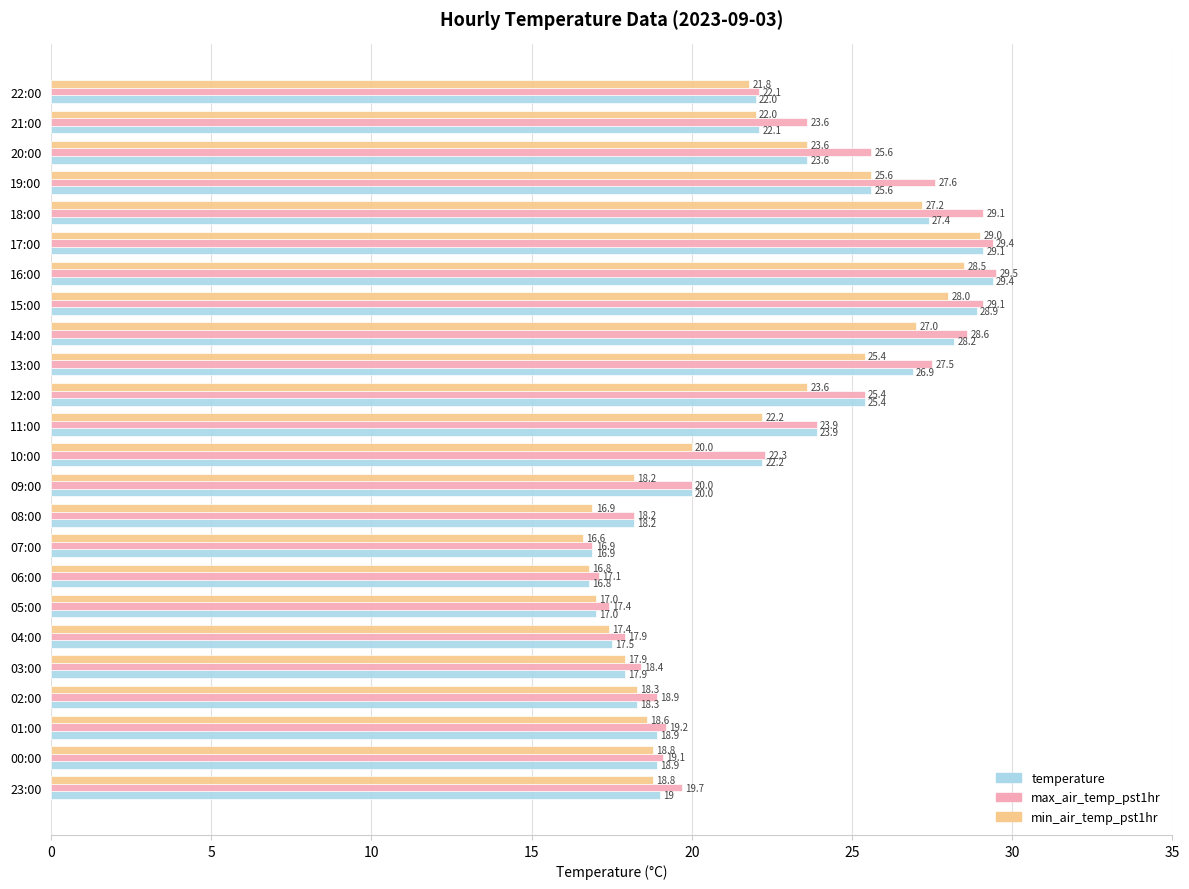

What is the average value of the temperature series?

22.3